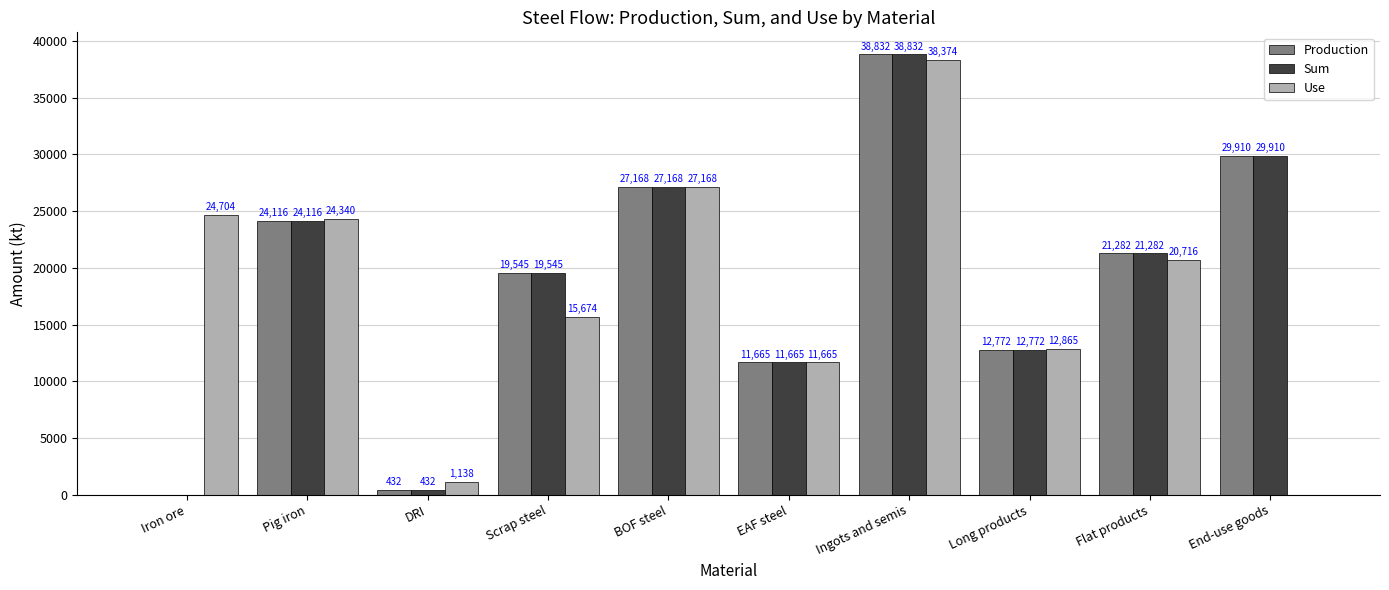

At which category is the sum across all series the highest?

Ingots and semis